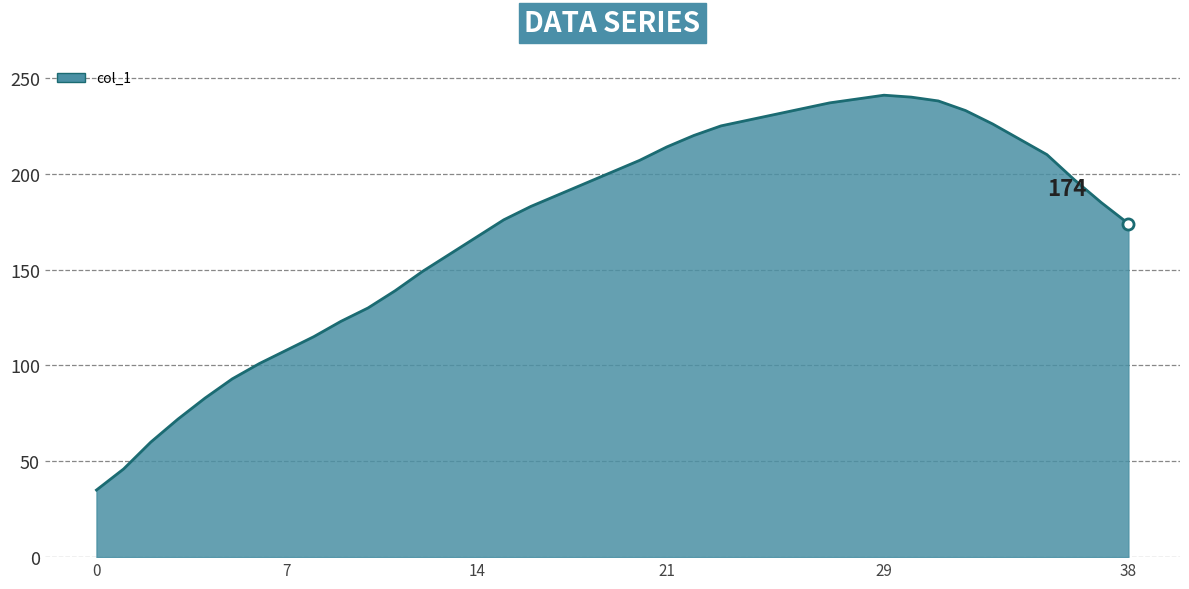

What is the change in value from 8 to 15?

+61